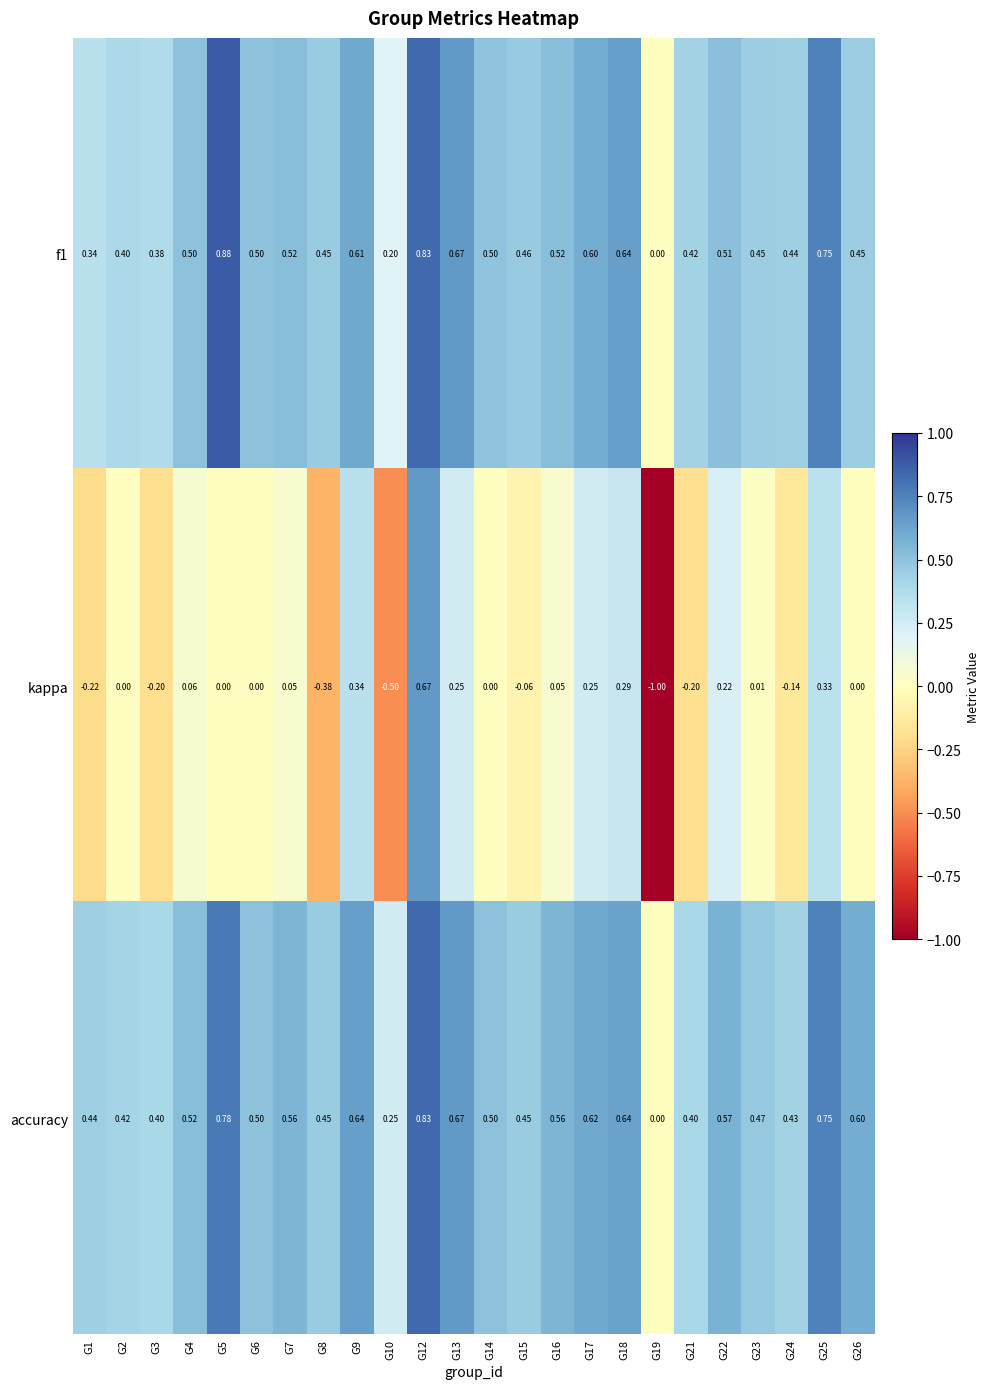

Which series changed the most between G3 and G4?

kappa